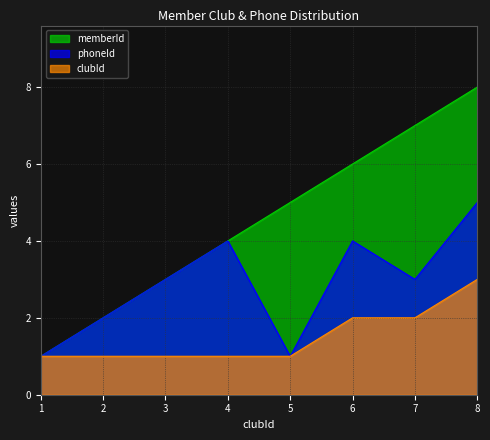

True or false: phoneId has more than 1 points higher than both neighbors.

True